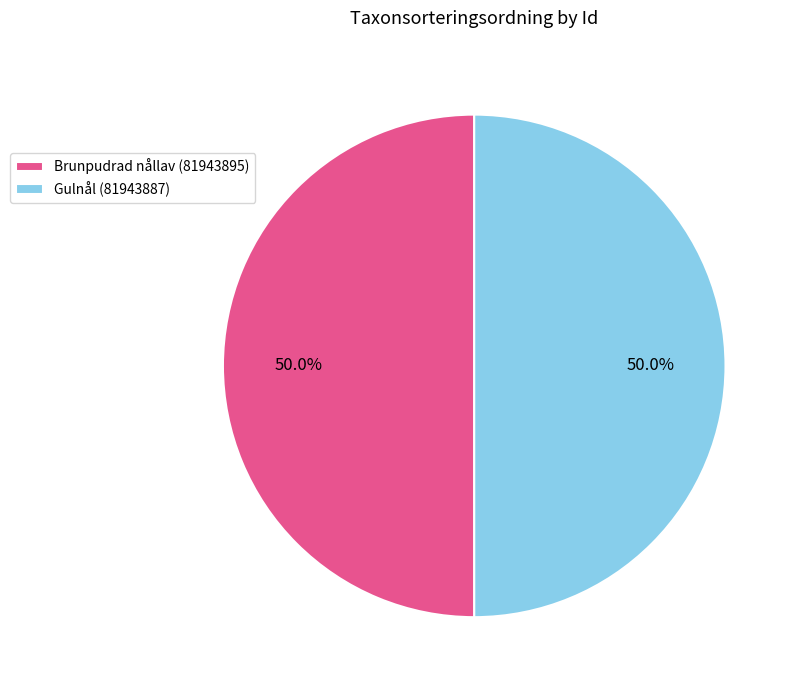

Approximately how many times larger is the value at Brunpudrad nållav (81943895) compared to Gulnål (81943887)?

1.0